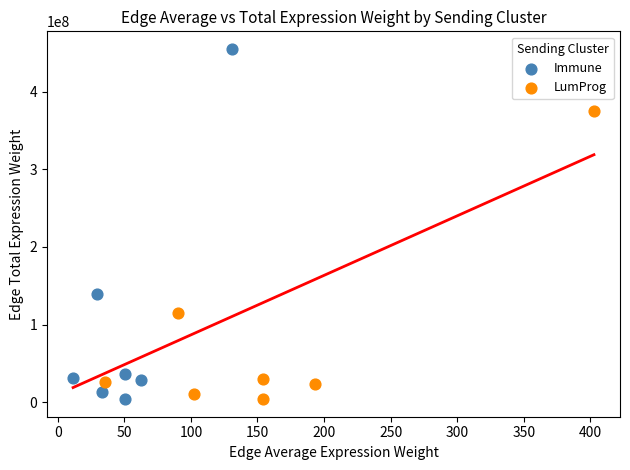

Which series contains the highest Y value?

Immune